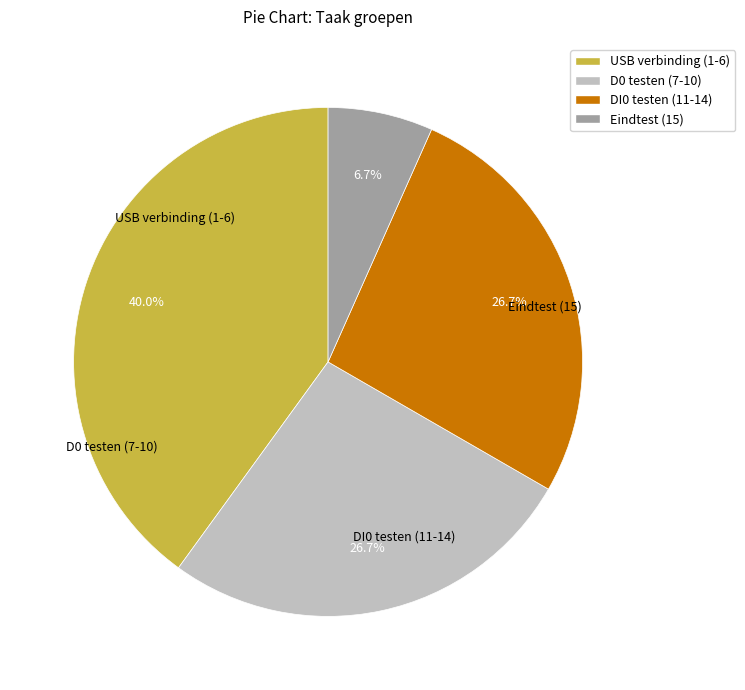

Is there a majority slice in this chart?

No